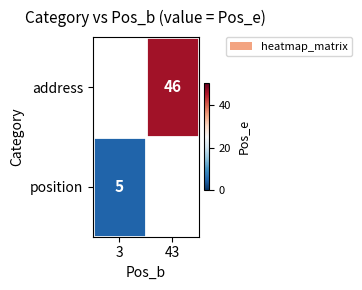

True or false: position has a value of 7.0 at 3.

False